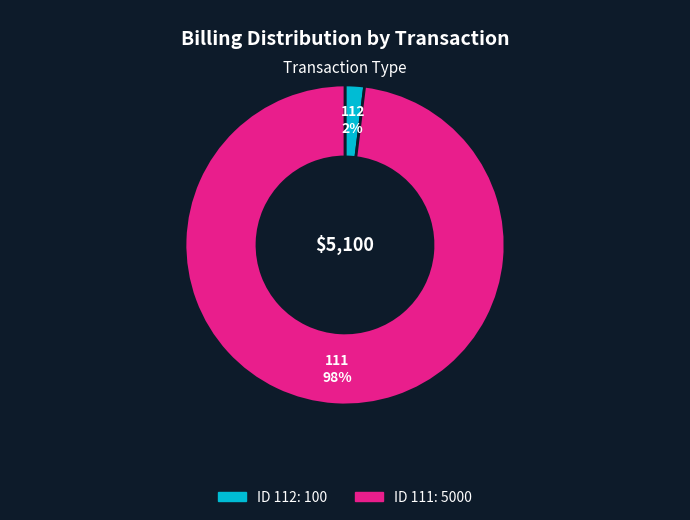

To the nearest percent, what is the difference between the 112 and 111 slice percentages?

96%